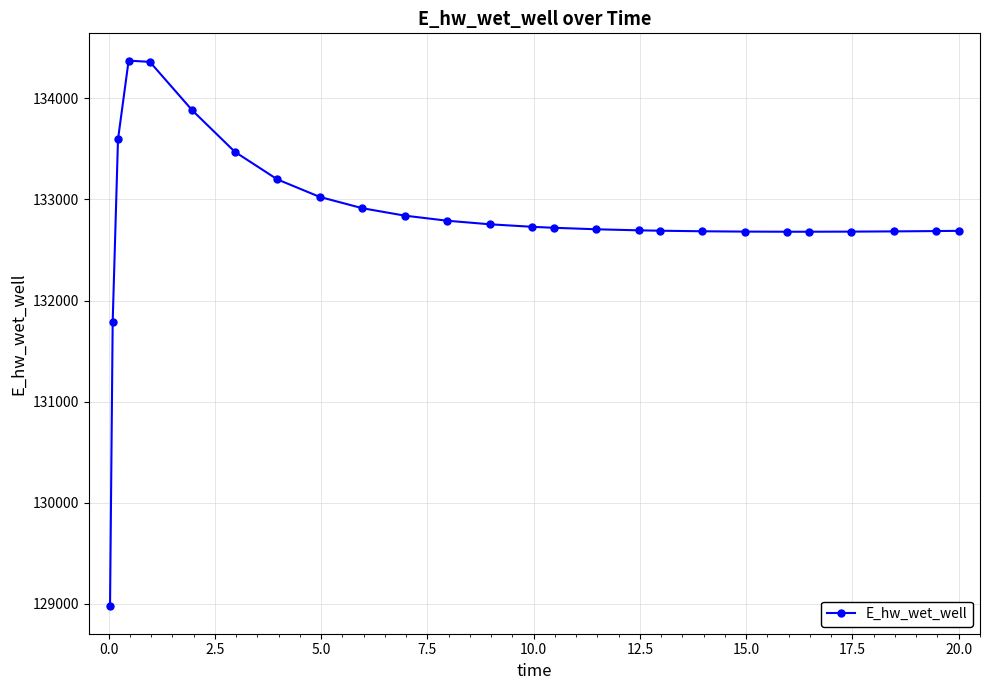

What is the minimum value shown in the chart?

128975.4